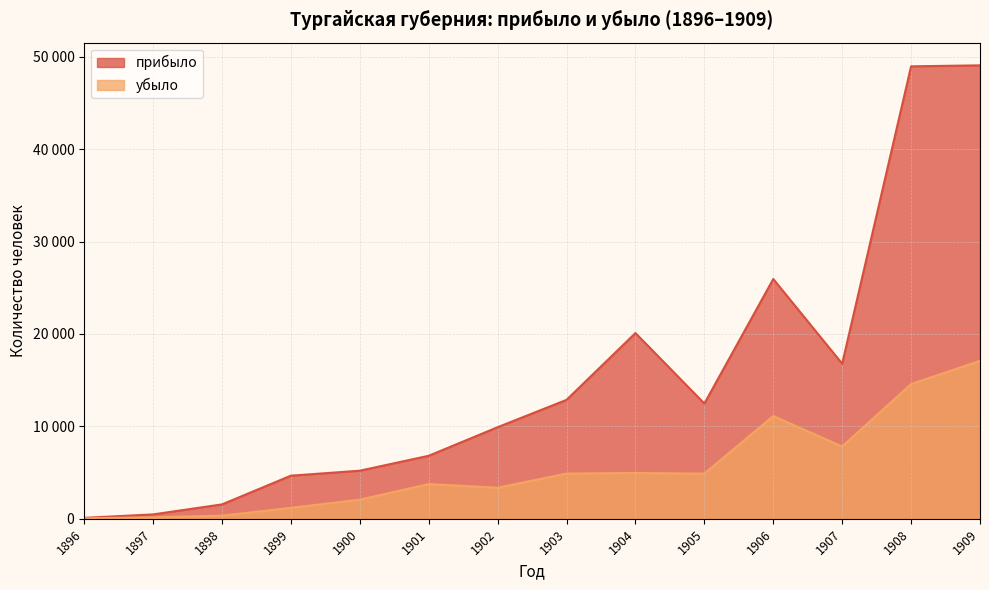

What is the highest value of the прибыло series?

49069